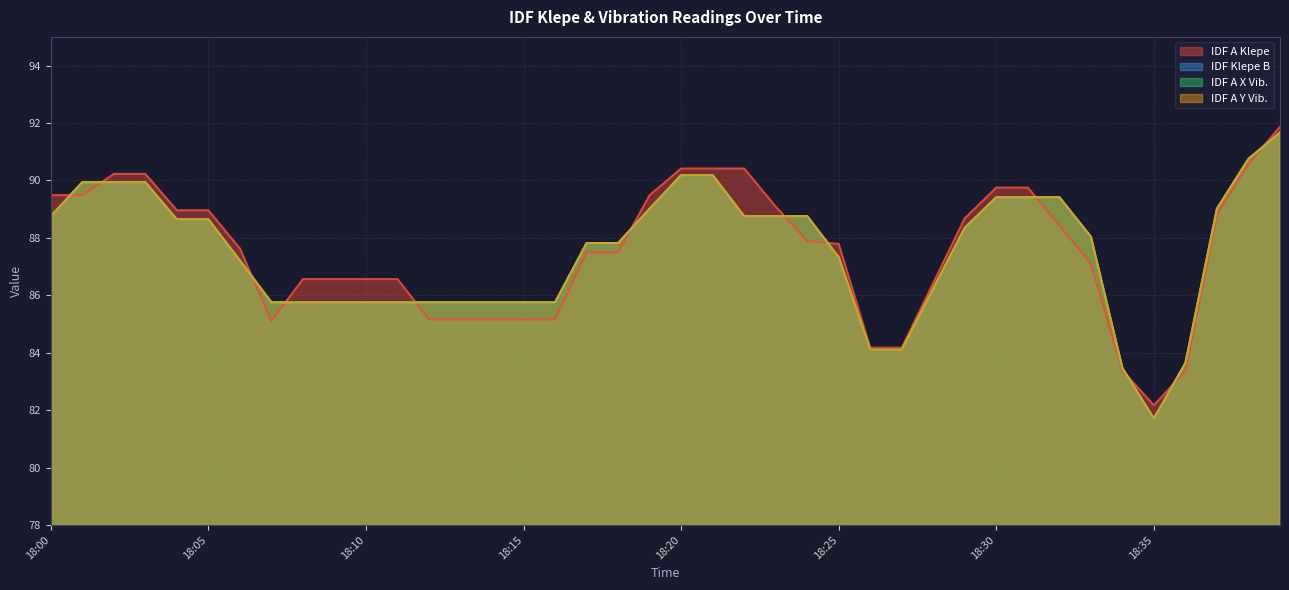

At 18:16, list the series in order from smallest to largest.

IDF A Klepe, IDF Klepe B, IDF A X Vib., IDF A Y Vib.